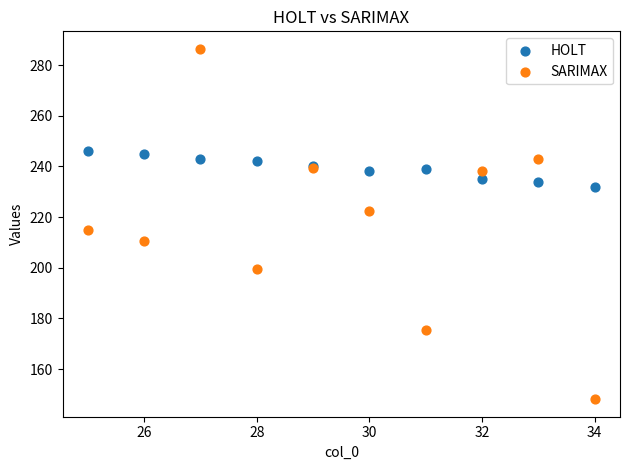

What is the X range (max minus min) for the scatter plot?

9.0